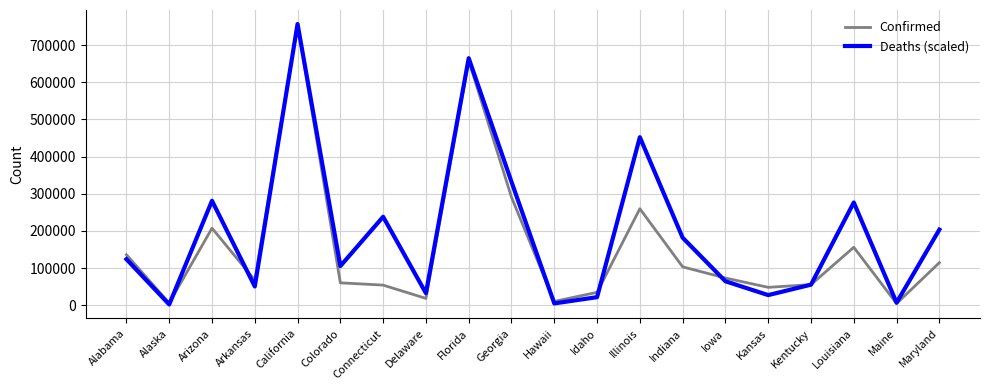

Between Arizona and Arkansas, which series saw the biggest shift?

Deaths (scaled)